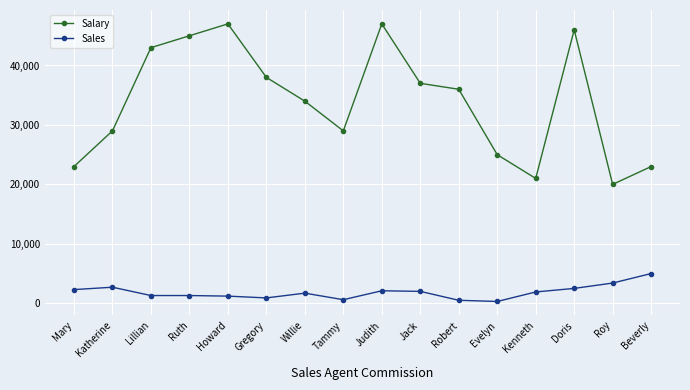

Rank the series by their average value, from highest to lowest.

Salary, Sales